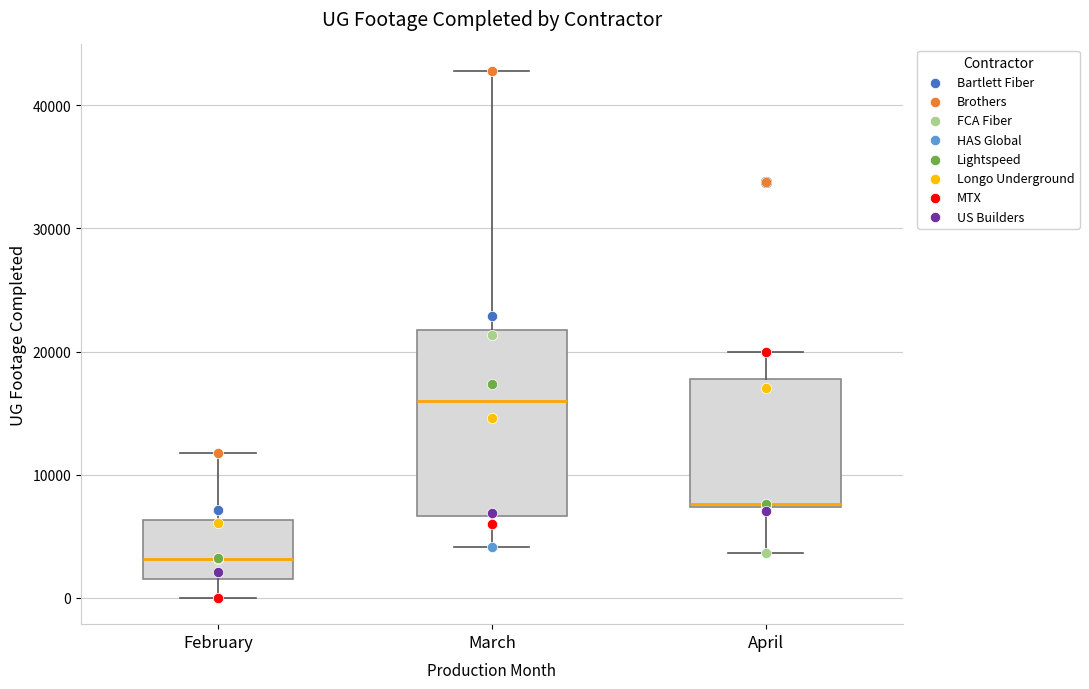

Reading left to right, read every box against the y-axis: the position of its median line, the range the box covers, and the ends of its whiskers. The values are not printed on the chart, so give them approximately, as read against the axis.

February: median 3000, box 2000 to 6000, whiskers 0 to 12000
March: median 16000, box 7000 to 22000, whiskers 4000 to 43000
April: median 8000, box 7000 to 18000, whiskers 4000 to 20000